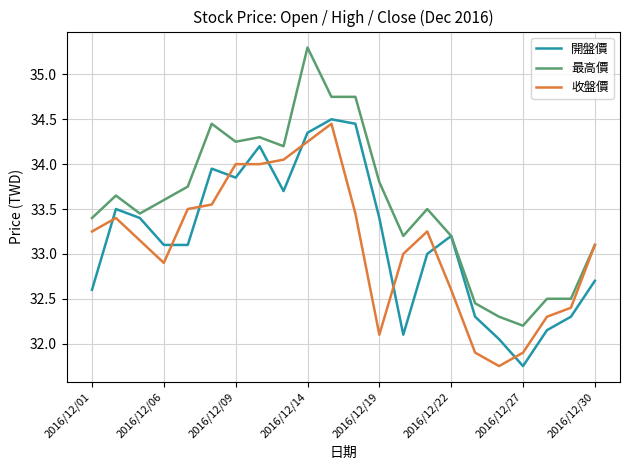

What is the difference between the second highest and minimum values in the 開盤價 series?

2.7